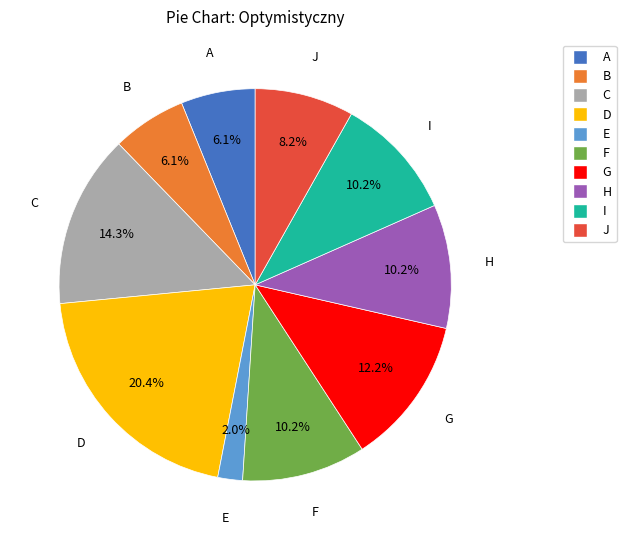

What percentage do J and G together represent?

20.4%